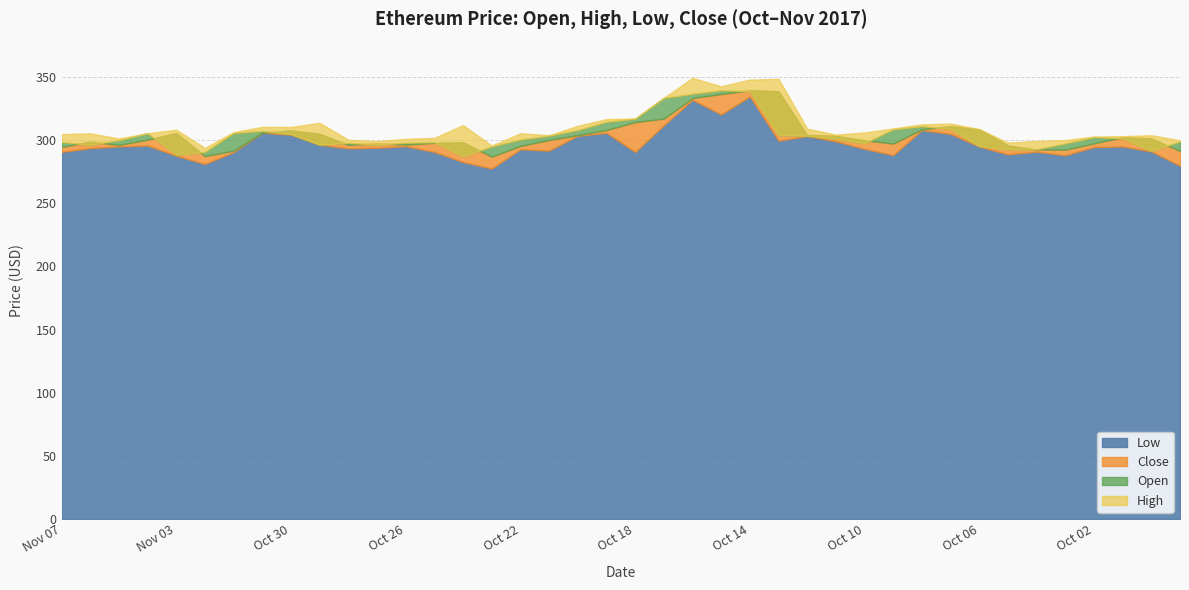

What is the difference between the maximum and minimum values in the Low series?

57.1